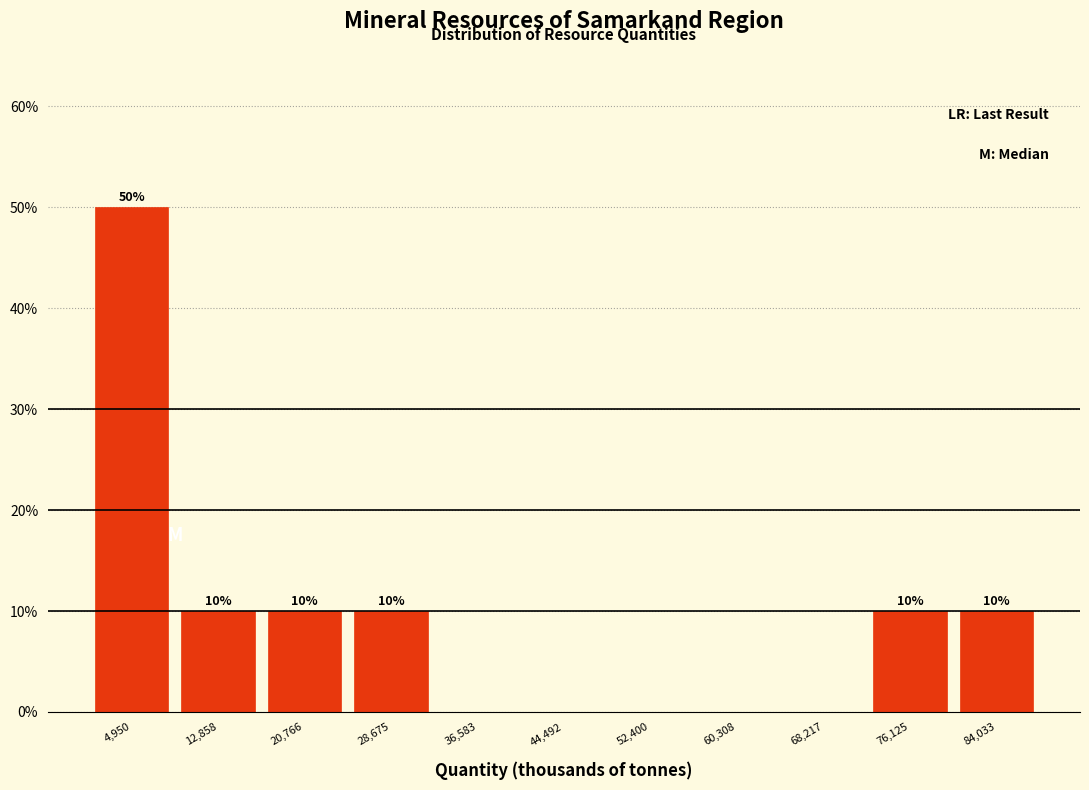

Which range on the x-axis has the tallest bar?

1000 to 9000